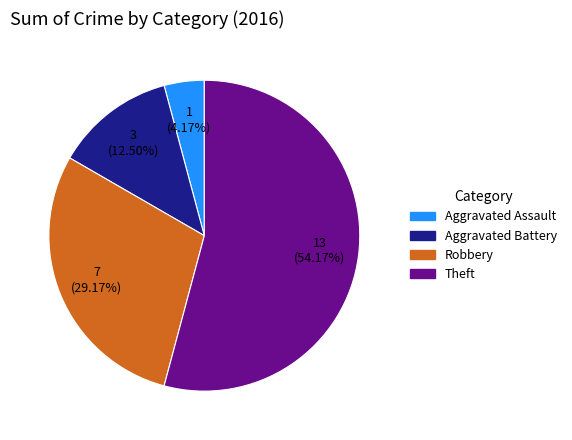

How many slices are in this pie chart?

4